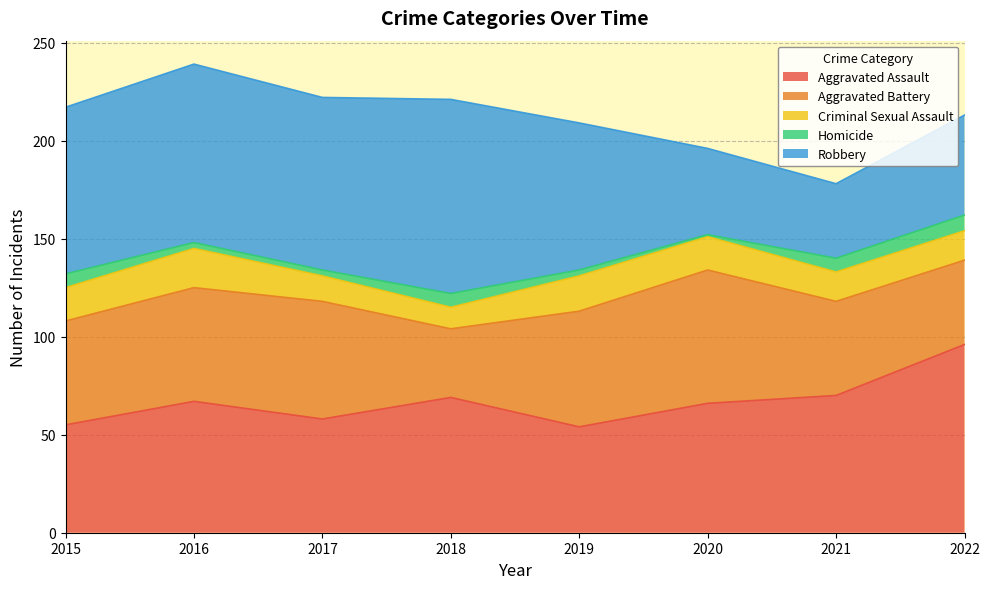

What is the spread (max minus min) of values at 2019?

72